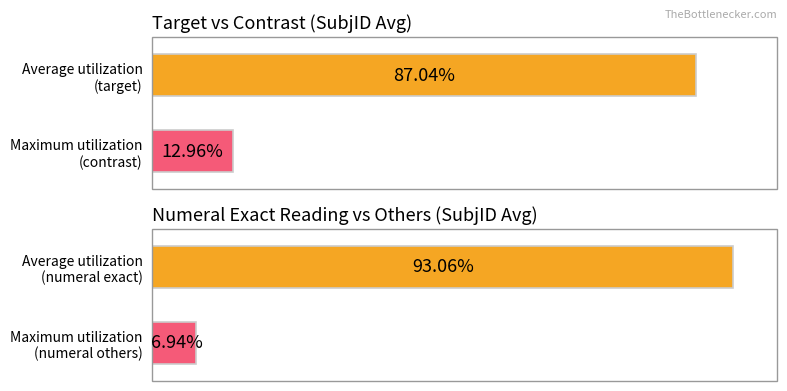

Which series has the largest total across all categories?

numeral exact reading